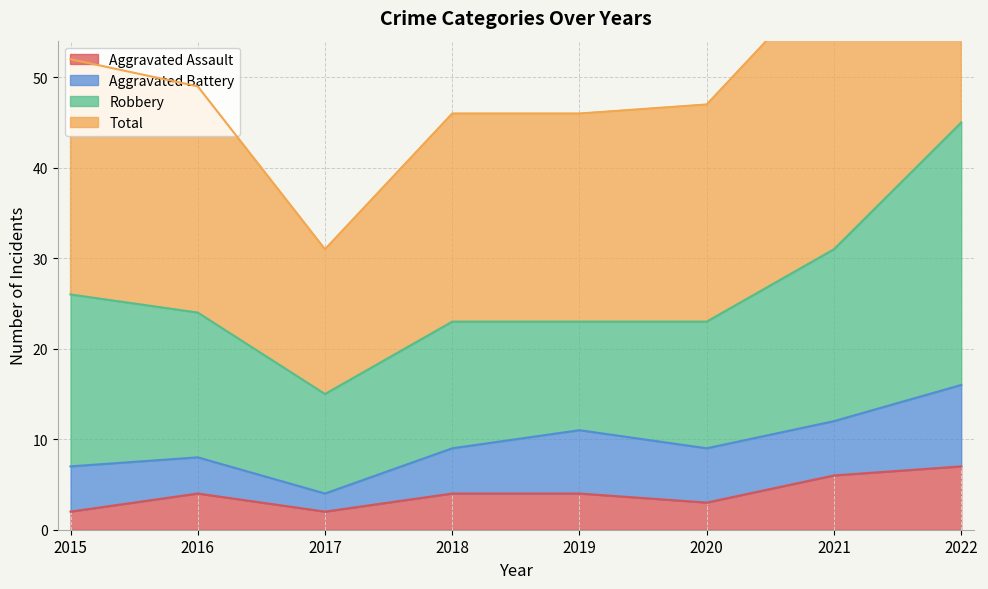

Where does the Aggravated Assault series first go above 4?

2021